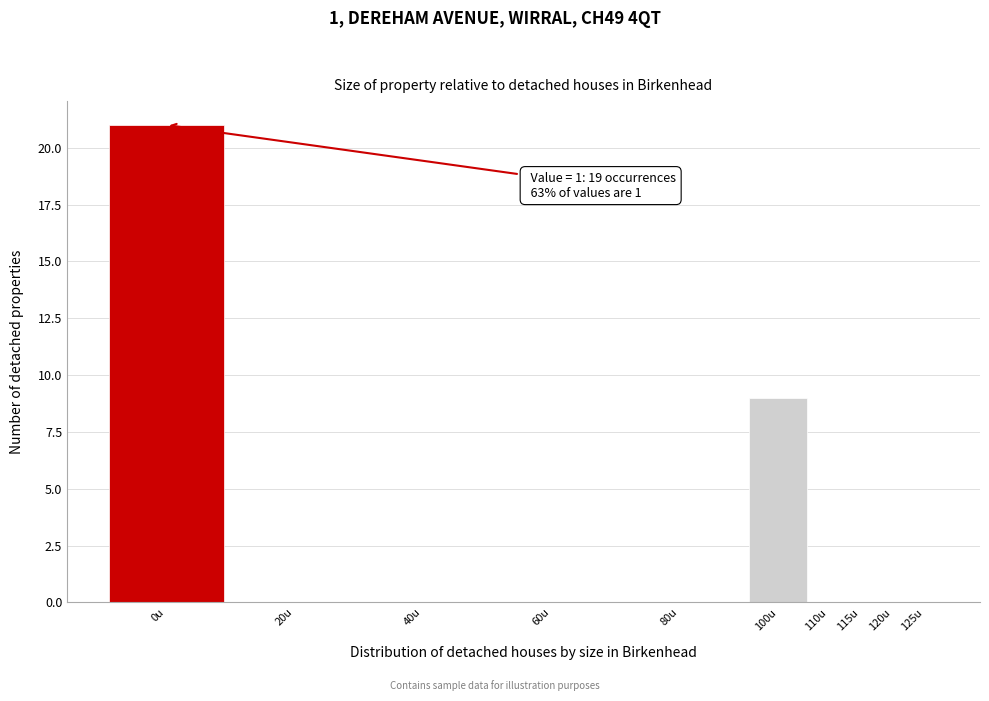

Reading right to left, extract all data points from this chart.

125u=0	120u=0	115u=0	110u=0	100u=9	80u=0	60u=0	40u=0	20u=0	0u=21